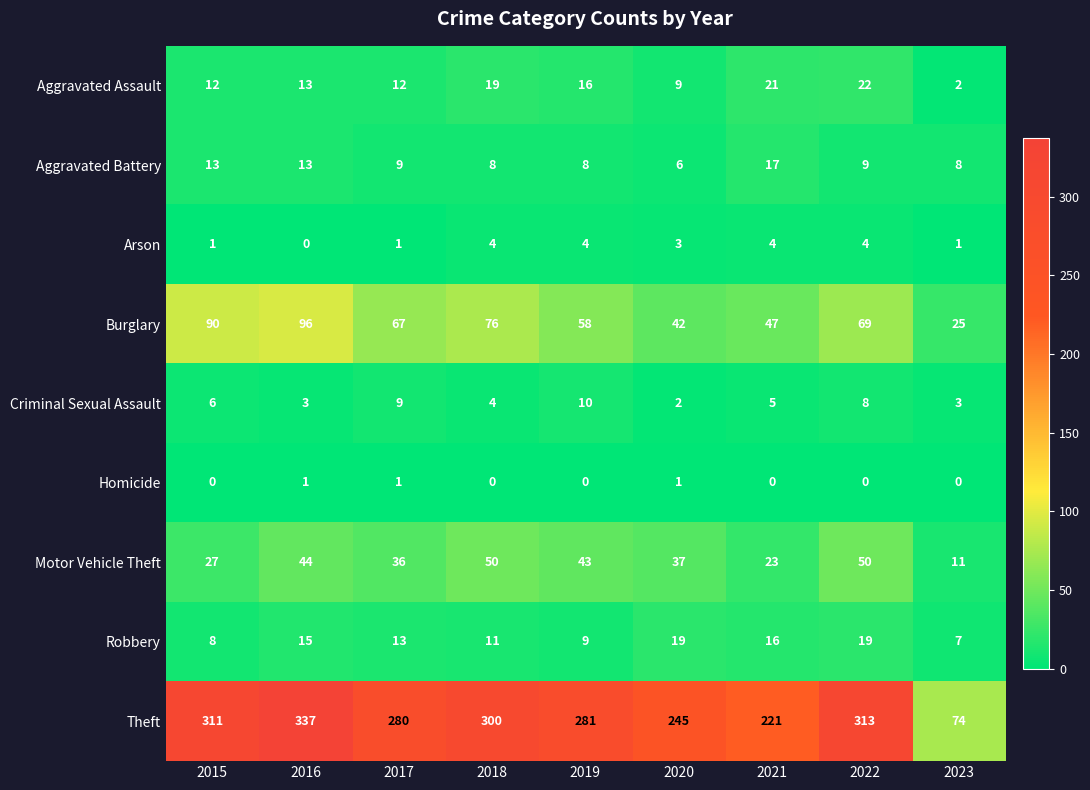

The Criminal Sexual Assault series shows 2 at 2016. True or false?

False